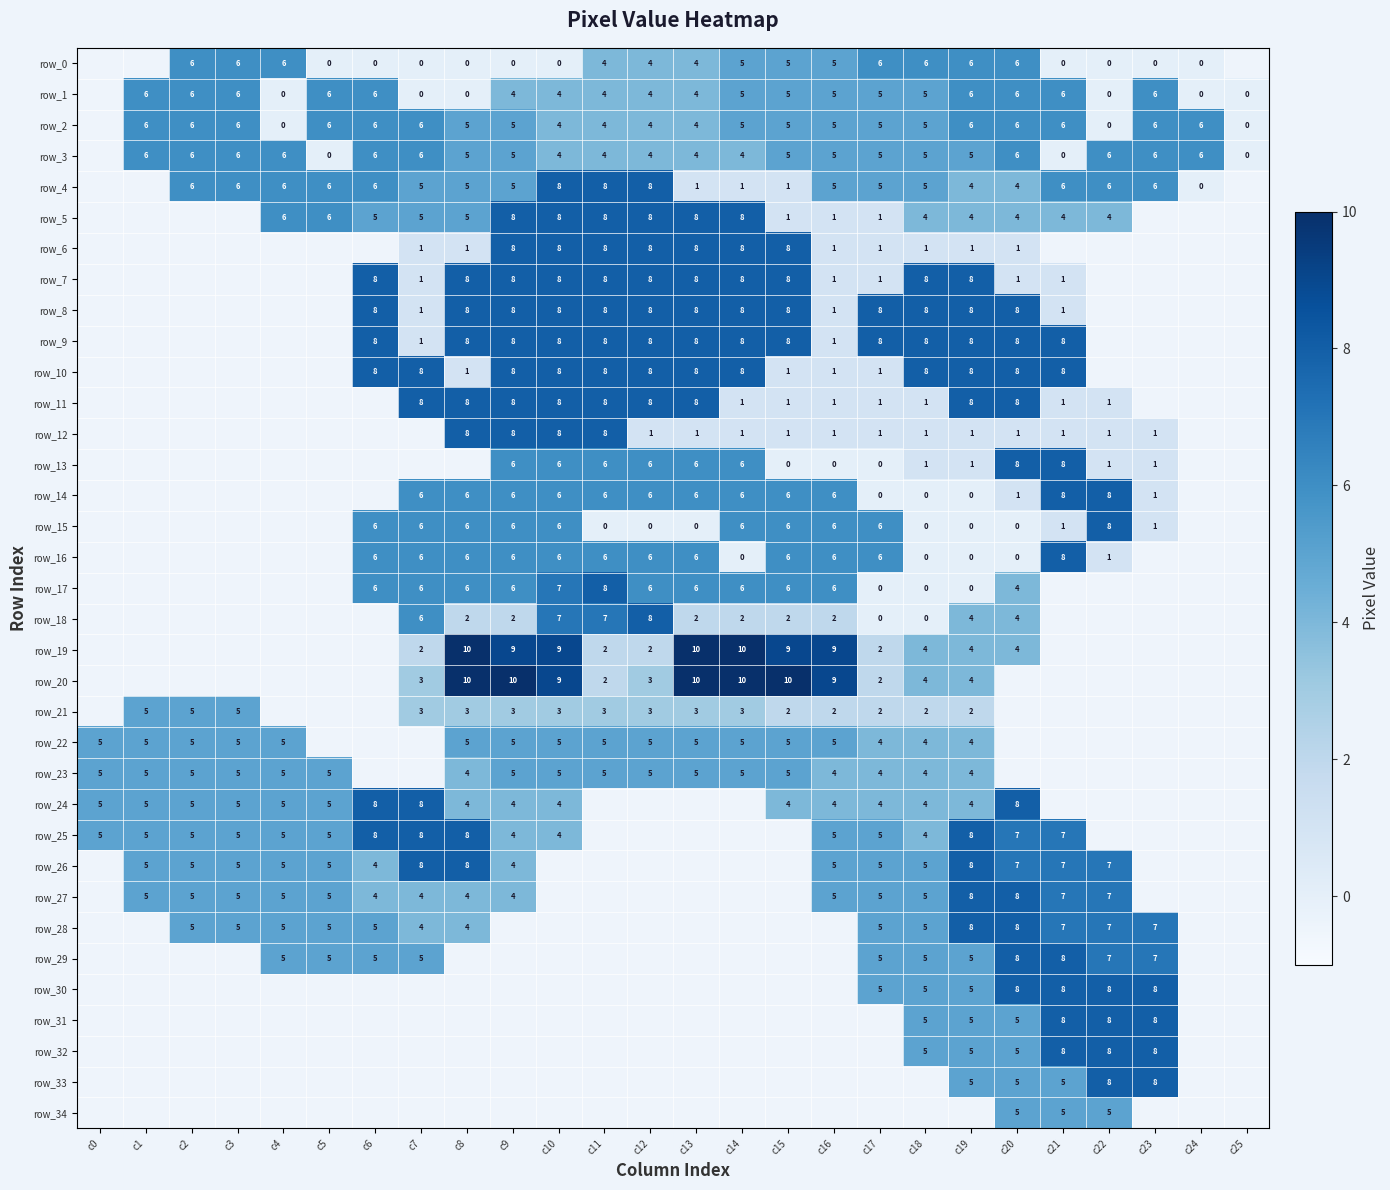

List the labels in order of row_8 value, smallest first.

c0, c1, c2, c3, c4, c5, c22, c23, c24, c25, c7, c16, c21, c6, c8, c9, c10, c11, c12, c13, c14, c15, c17, c18, c19, c20